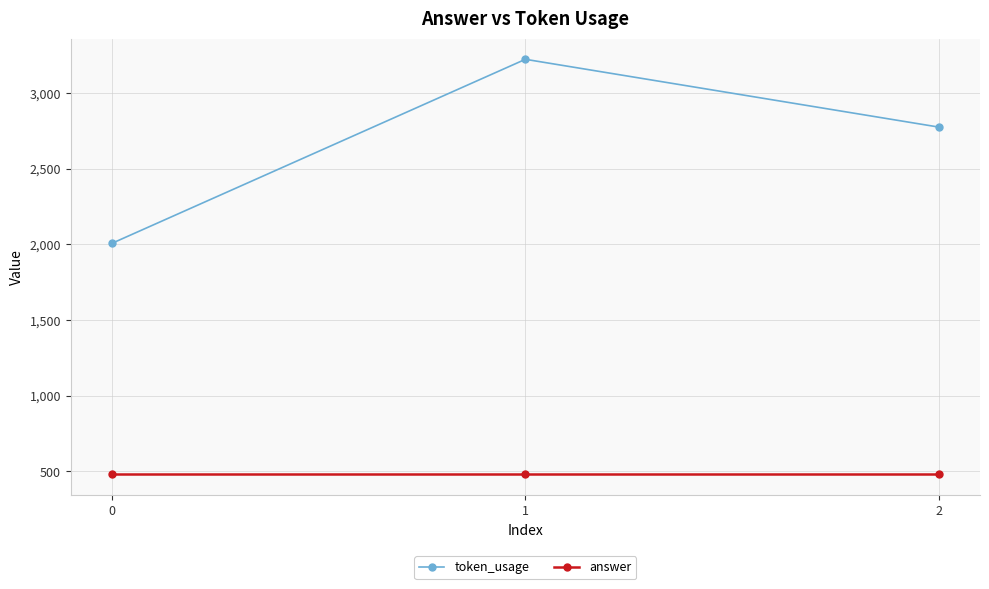

What is the average value of the token_usage series?

2668